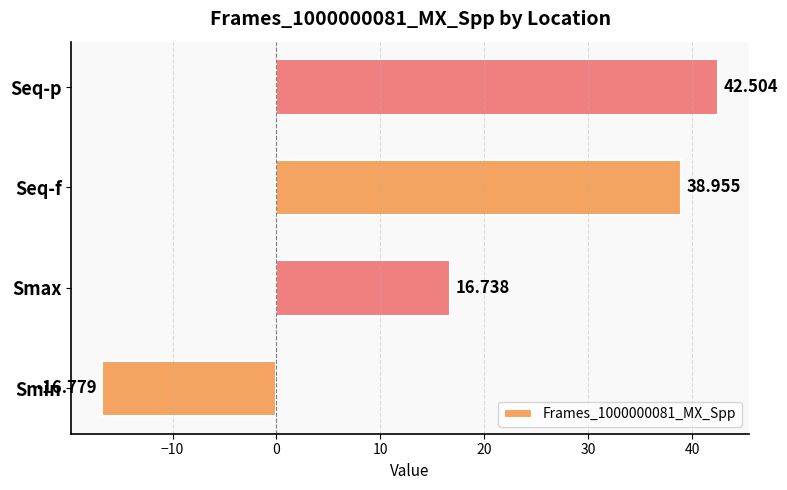

Which category has the highest value across all series?

Seq-p